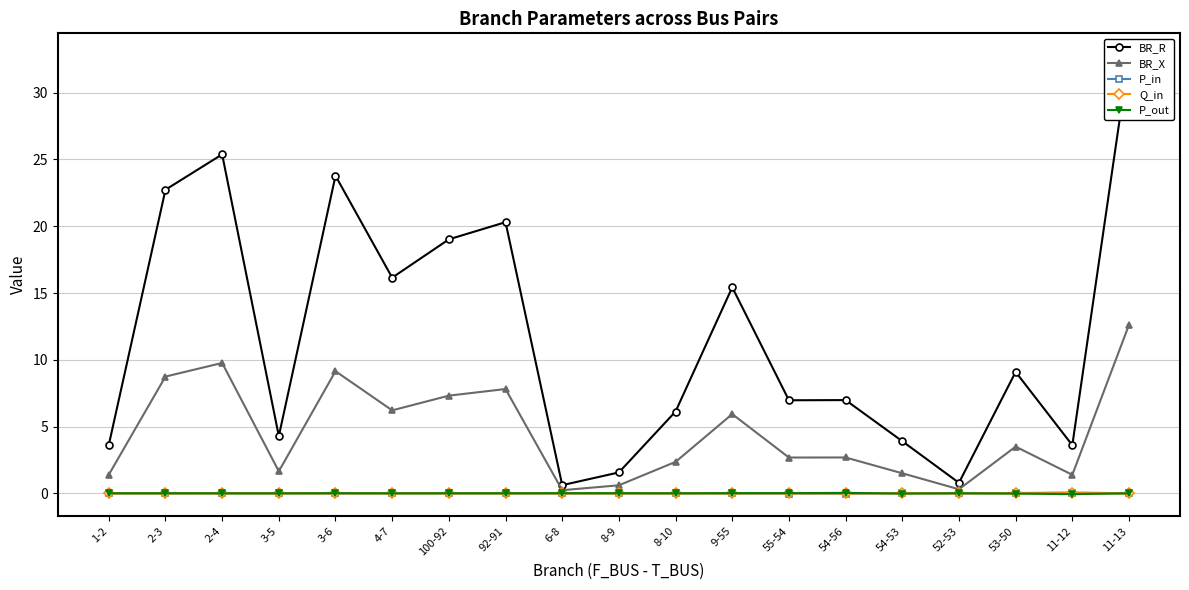

In P_out, how many points are higher than both neighbors (excluding endpoints)?

5